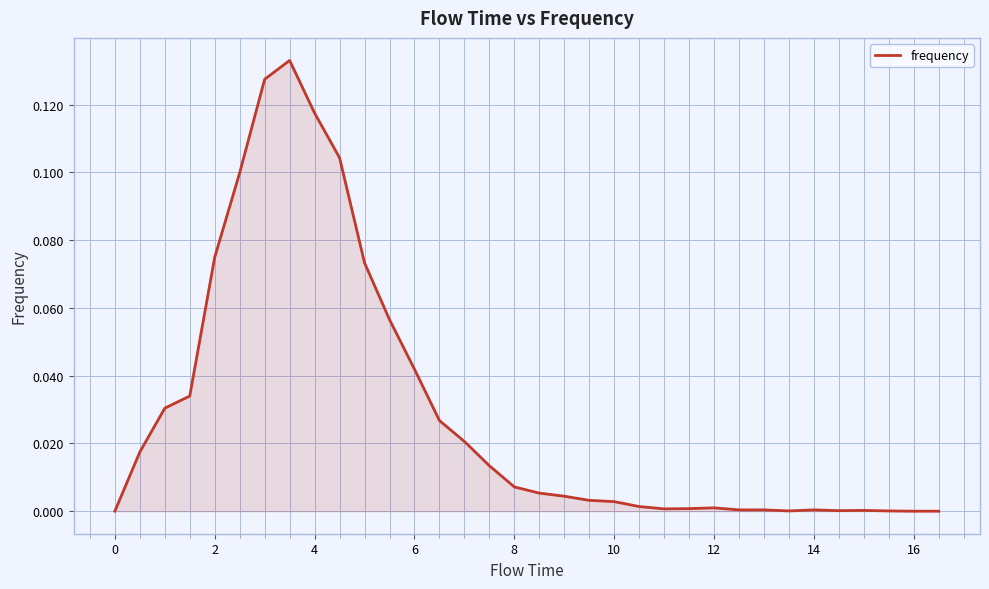

What is the greatest value displayed?

0.1